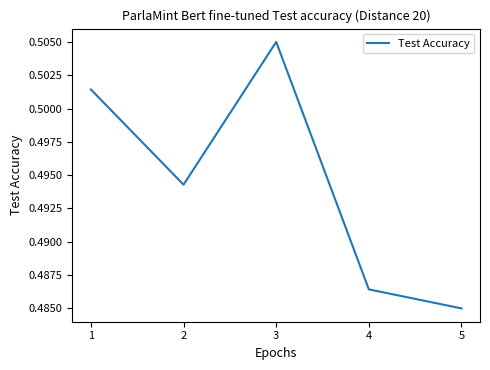

List the labels in order of value, largest first.

3, 1, 2, 4, 5